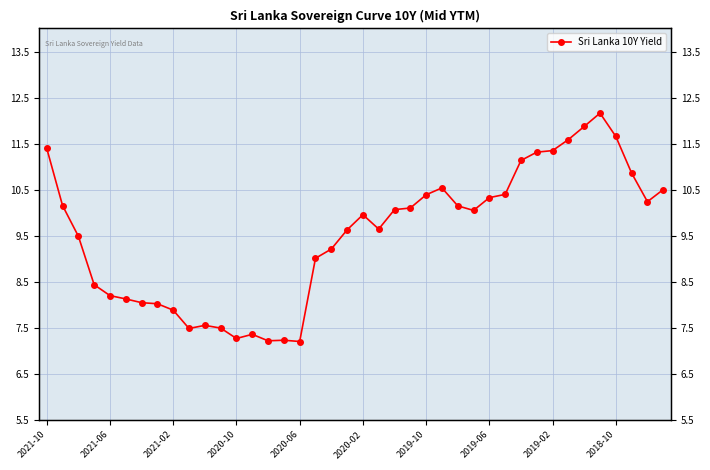

Is it true that the value at 35 is 21.2?

False